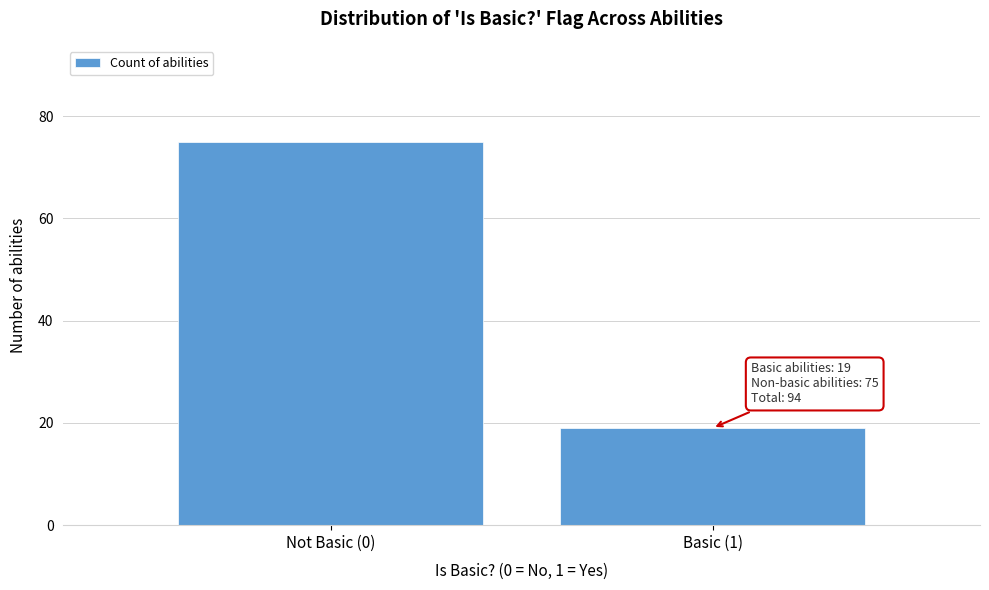

Reading left to right, what are all the values shown in this chart?

75	19